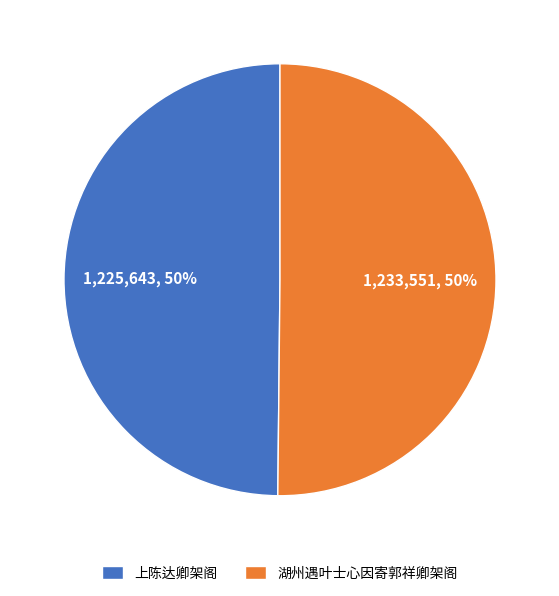

How many slices are in this pie chart?

2